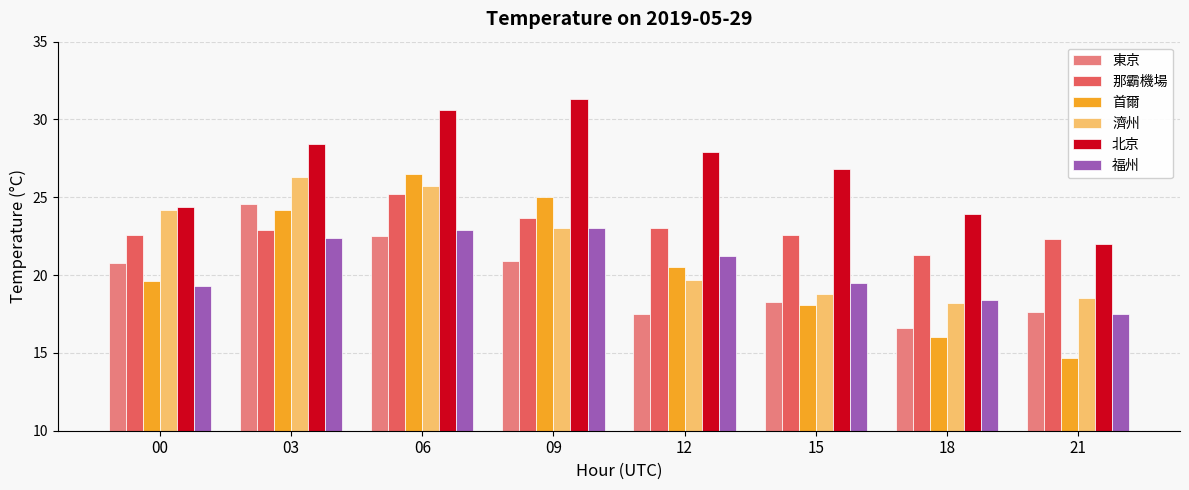

How many bars are there in total?

48